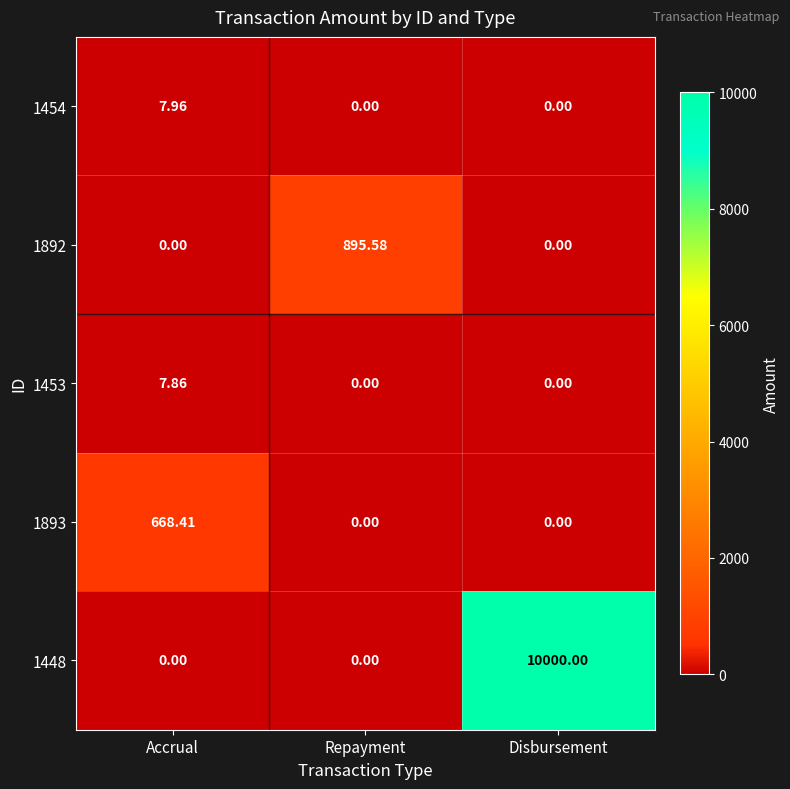

At which category is the sum across all series the highest?

Disbursement